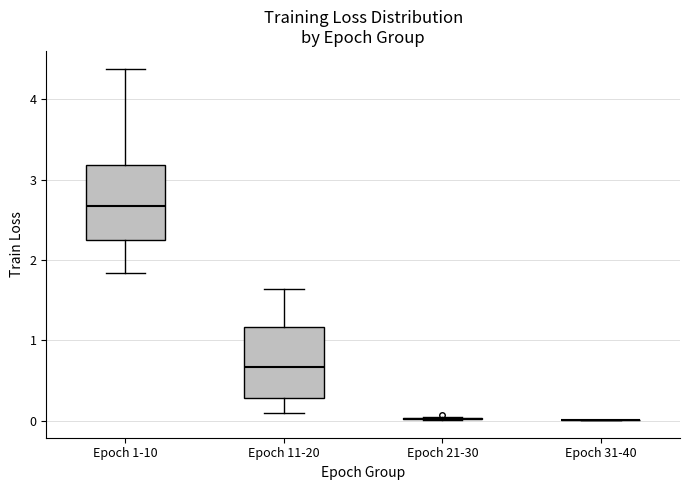

Reading left to right, transcribe this box plot: for each box, give where its median line is, the range the box spans, and where its two whiskers end, as read against the y-axis. The values are not printed on the chart, so give them approximately, as read against the axis.

Epoch 1-10: median 2.7, box 2.2 to 3.2, whiskers 1.8 to 4.4
Epoch 11-20: median 0.7, box 0.3 to 1.2, whiskers 0.1 to 1.6
Epoch 21-30: box collapsed to a line at 0.0, whiskers 0.0 to 0.0
Epoch 31-40: box collapsed to a line at 0.0, whiskers 0.0 to 0.0